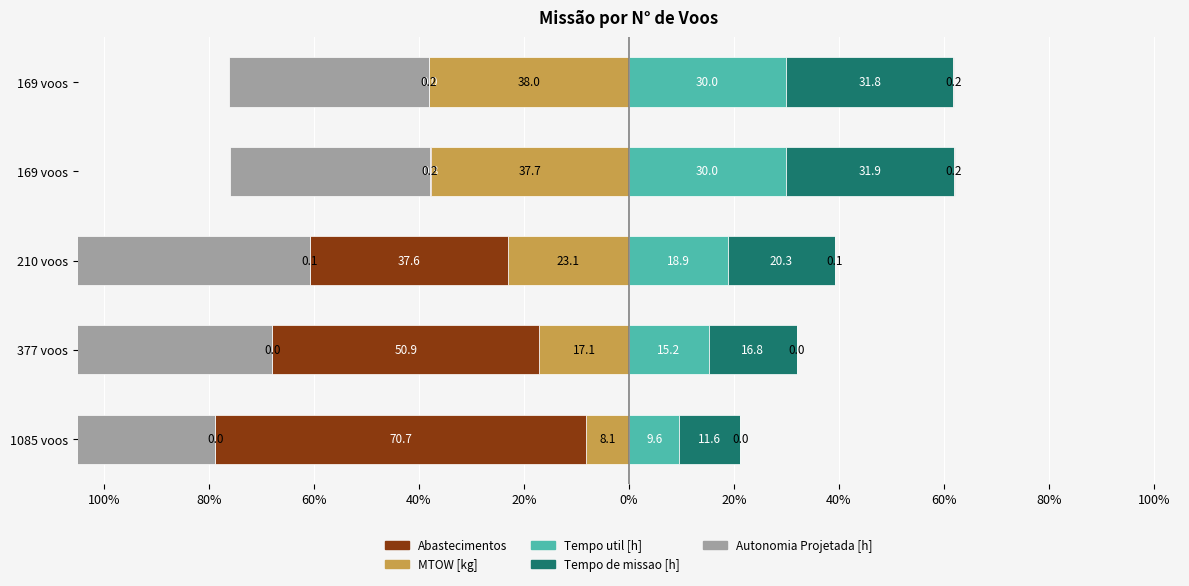

The Tempo de missao [h] series shows 5.9 at 1085 voos. True or false?

False